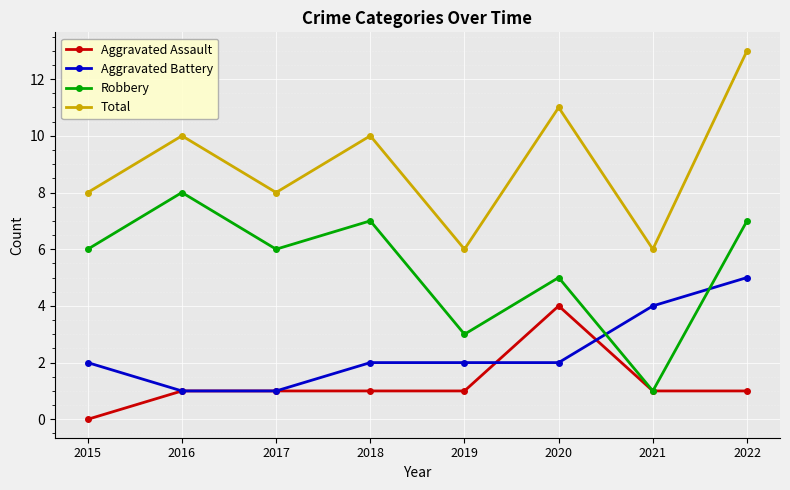

What is the difference between the highest and lowest values at 2015?

8